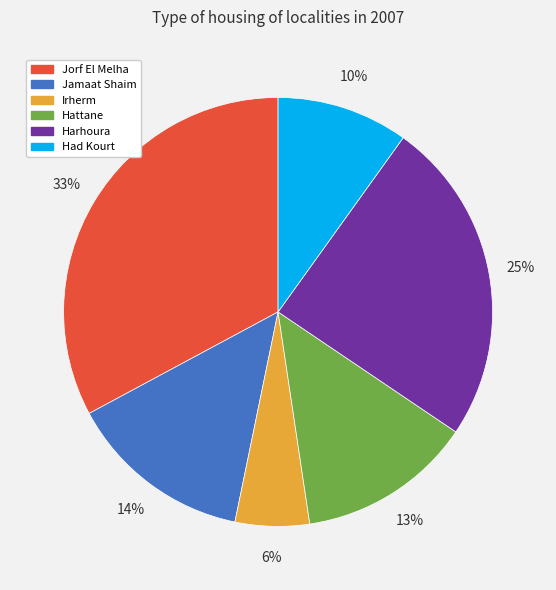

Count the number of slices in the pie.

6